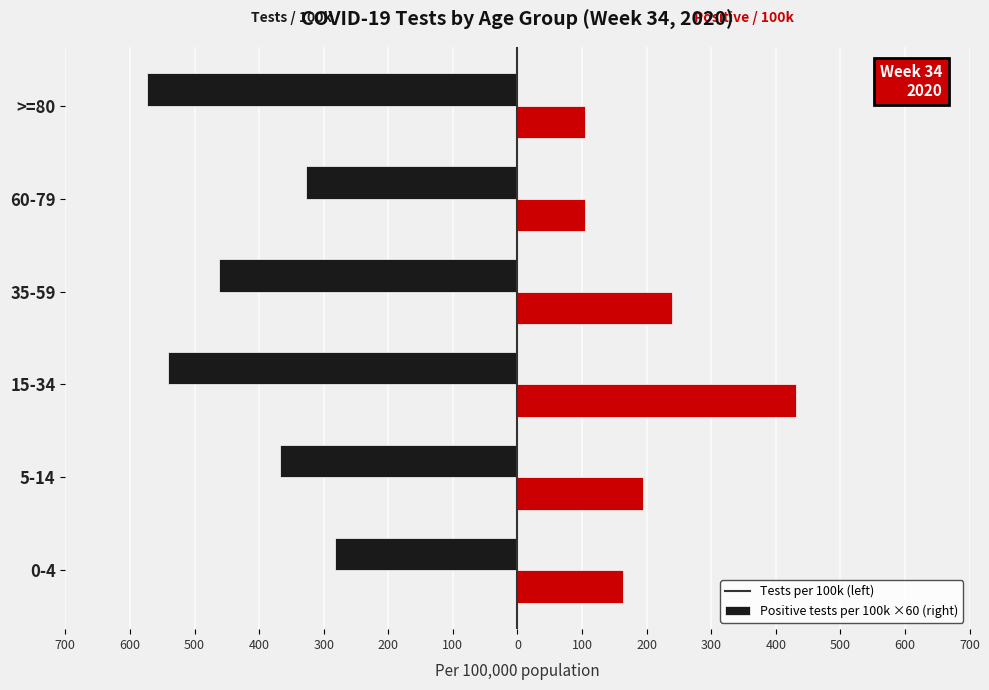

Does the chart contain stacked bars?

No